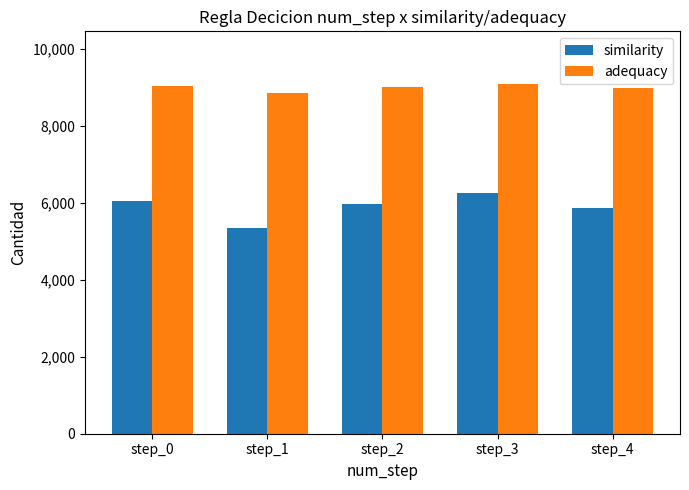

What are all the series names shown in the legend?

similarity, adequacy